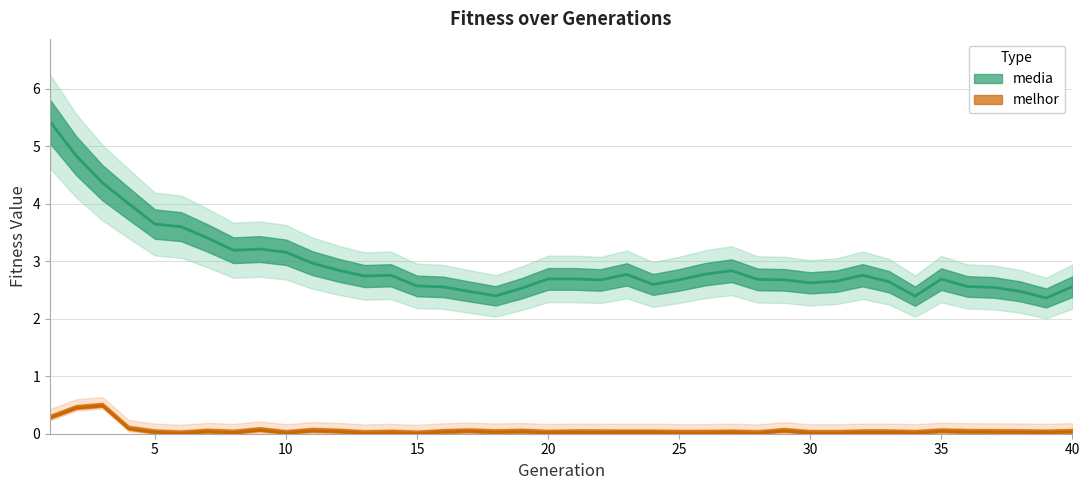

Is the value of media at 34 greater than the value of melhor at 9?

Yes